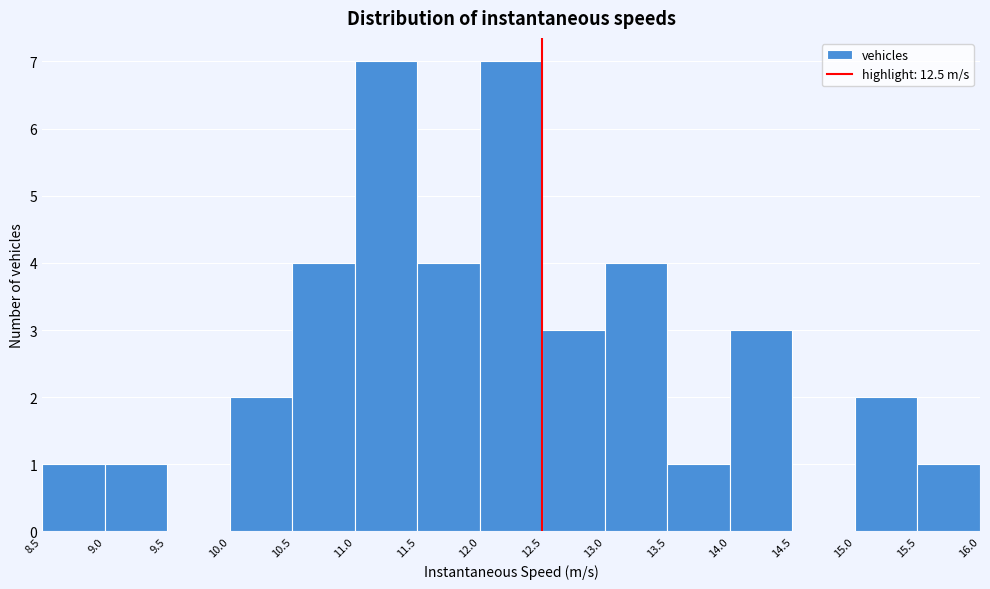

Reading left to right, transcribe this chart: for each bar, give the range it covers on the x-axis and its height. The values are not printed on the chart, so give them approximately, as read against the axis.

8.5 to 9.0: 1
9.0 to 9.5: 1
9.5 to 10.0: 0
10.0 to 10.5: 2
10.5 to 11.0: 4
11.0 to 11.5: 7
11.5 to 12.0: 4
12.0 to 12.5: 7
12.5 to 13.0: 3
13.0 to 13.5: 4
13.5 to 14.0: 1
14.0 to 14.5: 3
14.5 to 15.0: 0
15.0 to 15.5: 2
15.5 to 16.0: 1